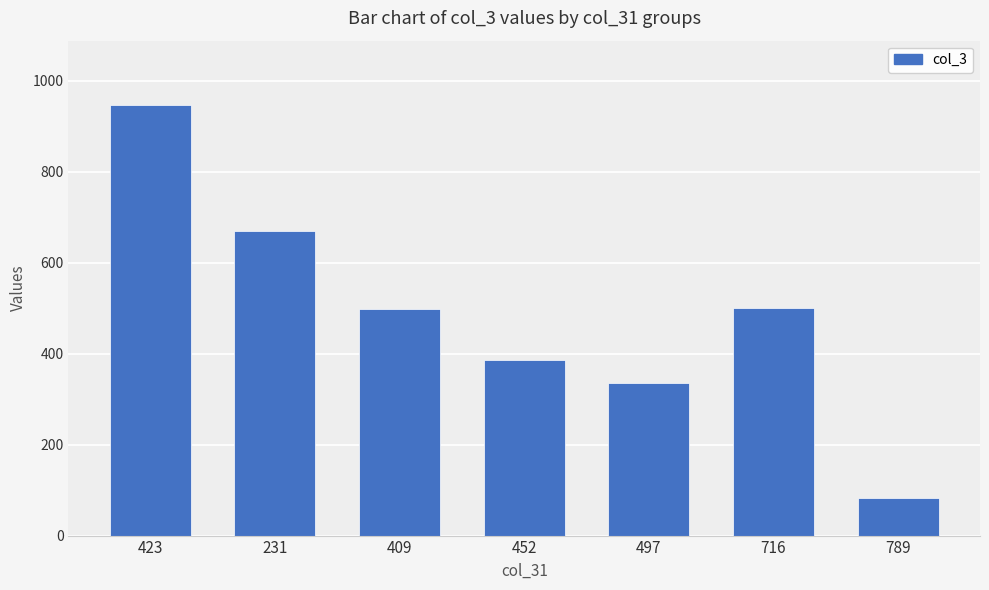

What is the difference between the maximum and second lowest values?

610